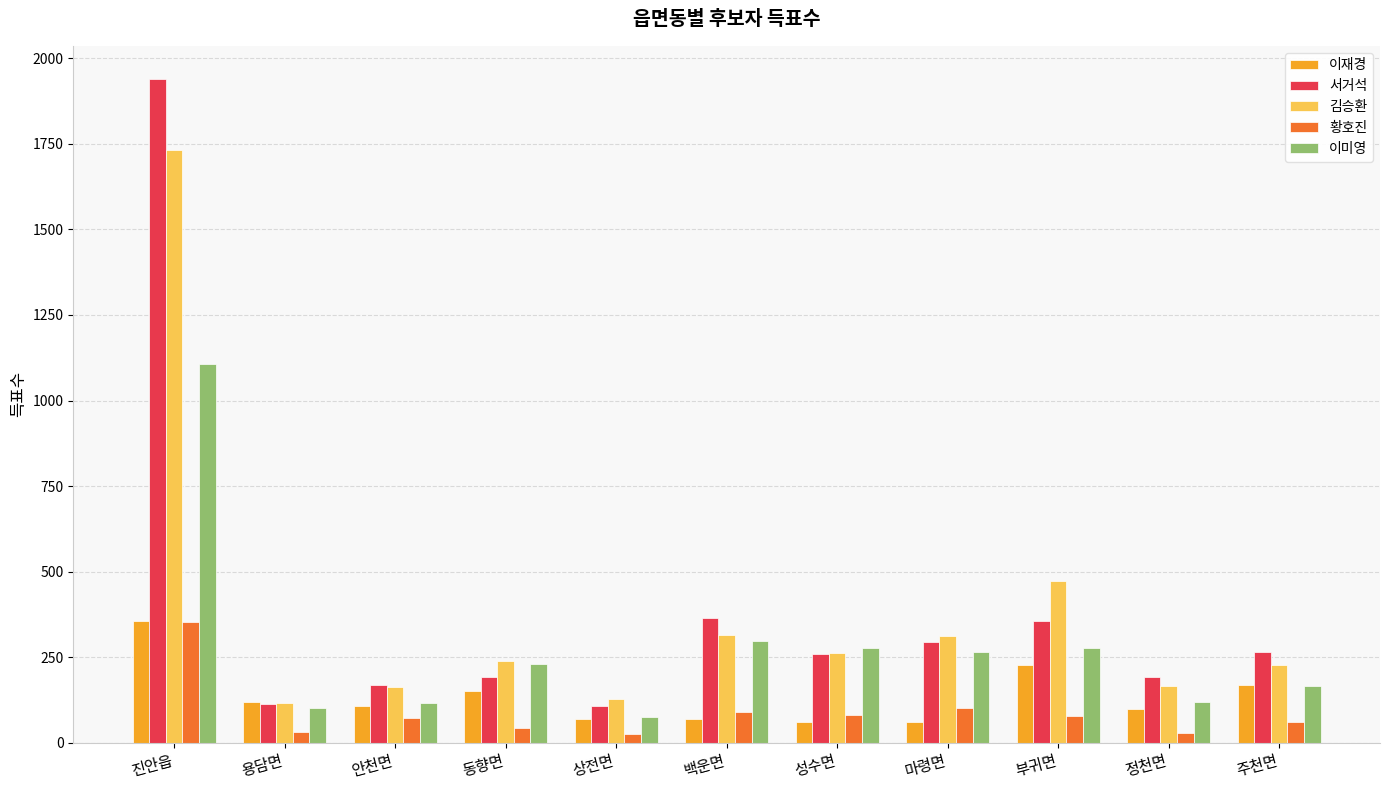

What is the sum of the 황호진 values at 진안읍 and 부귀면?

432